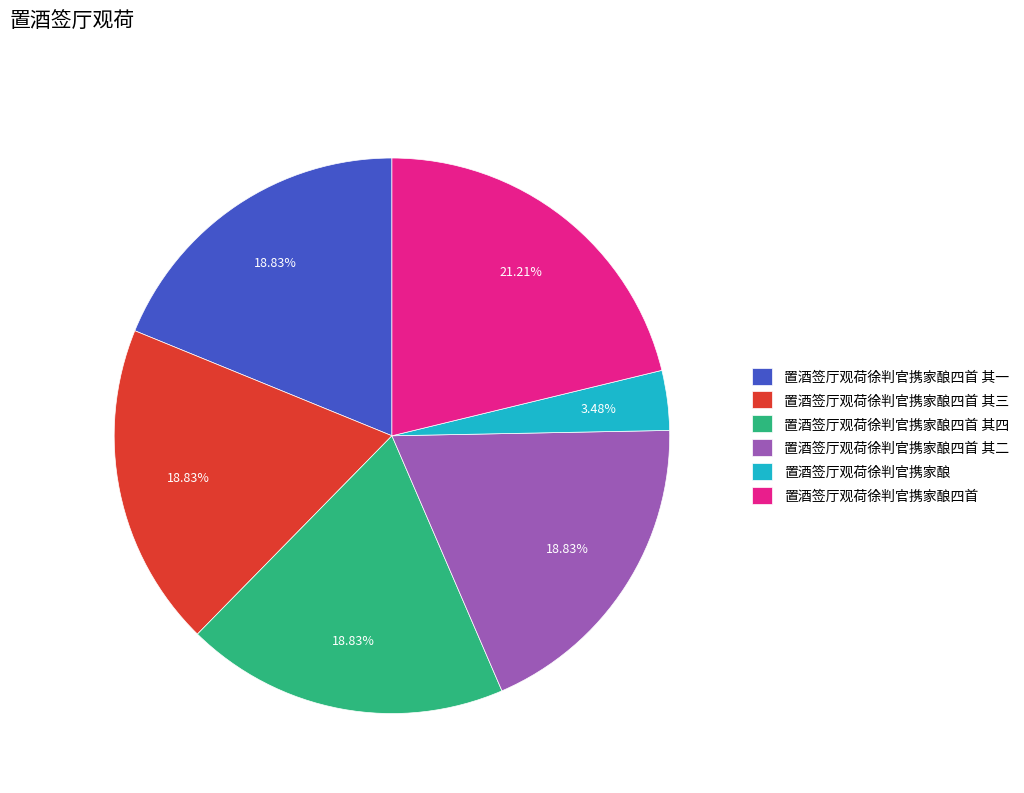

To the nearest percent, what is the difference between the 置酒签厅观荷徐判官携家酿四首 and 置酒签厅观荷徐判官携家酿四首 其一 slice percentages?

2%